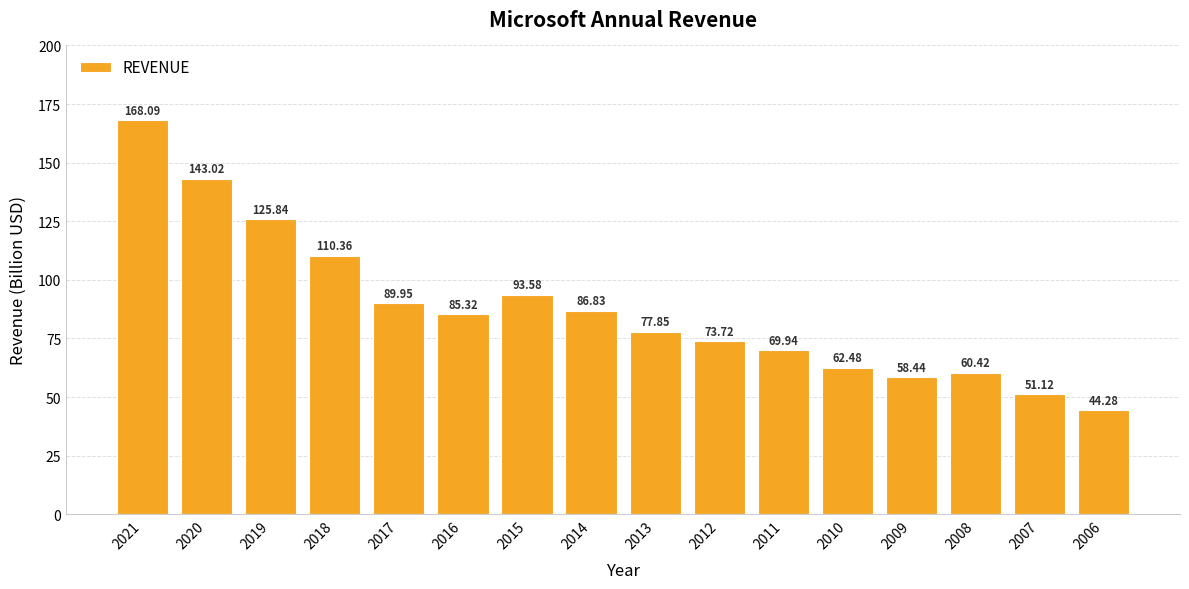

What is the approximate value at 2021?

168.1